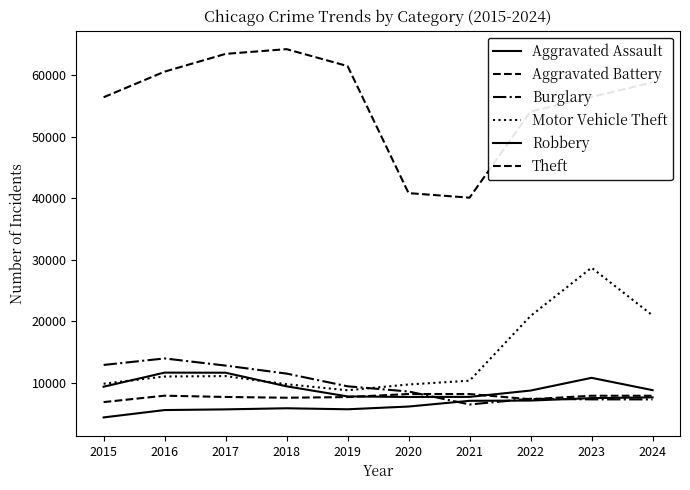

Reading left to right, extract all data points from this chart.

Aggravated Assault: 4412	5608	5719	5899	5735	6180	7111	7153	7549	7671
Aggravated Battery: 6901	7944	7736	7611	7719	8218	8212	7364	7935	7934
Burglary: 12939	13996	12835	11534	9470	8623	6517	7448	7342	7341
Motor Vehicle Theft: 9888	11060	11126	9805	8825	9764	10381	20897	28742	20990
Robbery: 9406	11691	11677	9464	7825	7739	7749	8777	10845	8843
Theft: 56441	60604	63490	64257	61504	40862	40121	54121	56490	58861